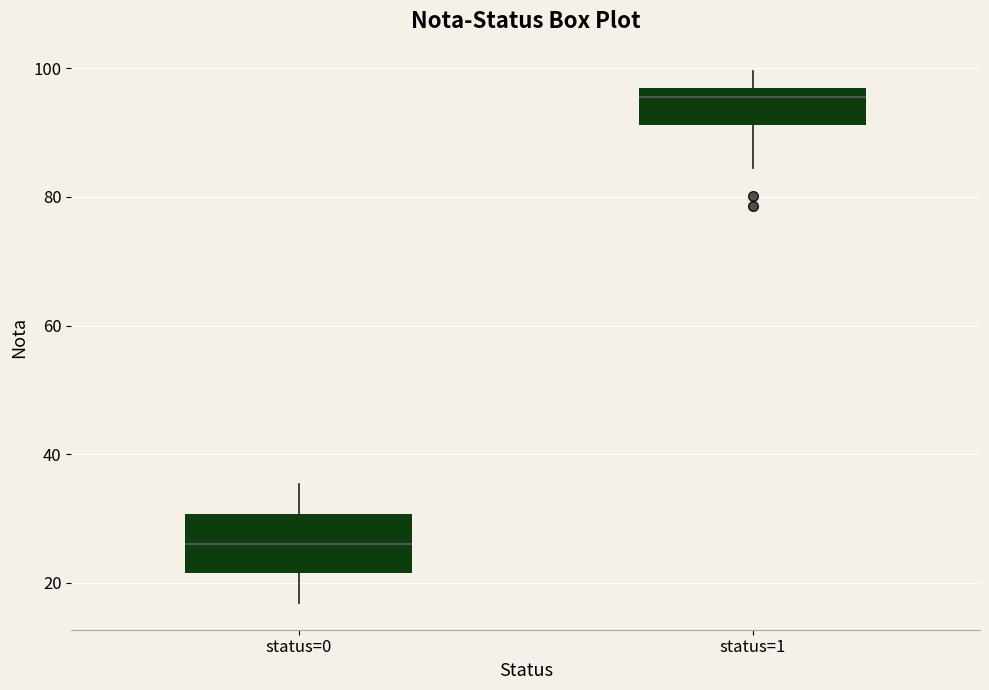

Reading left to right, read every box against the y-axis: the position of its median line, the range the box covers, and the ends of its whiskers. The values are not printed on the chart, so give them approximately, as read against the axis.

status=0: median 26, box 22 to 30, whiskers 16 to 36
status=1: median 96 (just below the box's upper edge), box 92 to 96, whiskers 84 to 100